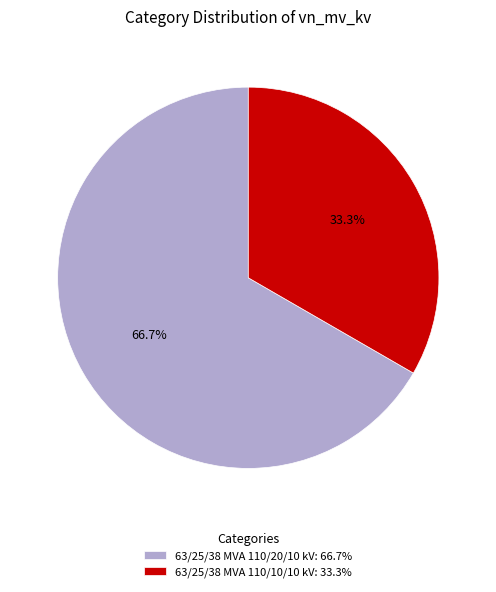

How many segments does this pie chart have?

2